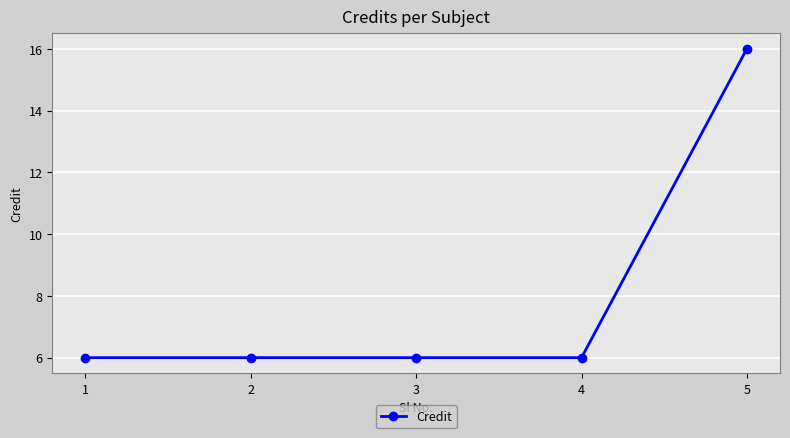

What is the minimum value shown in the chart?

6